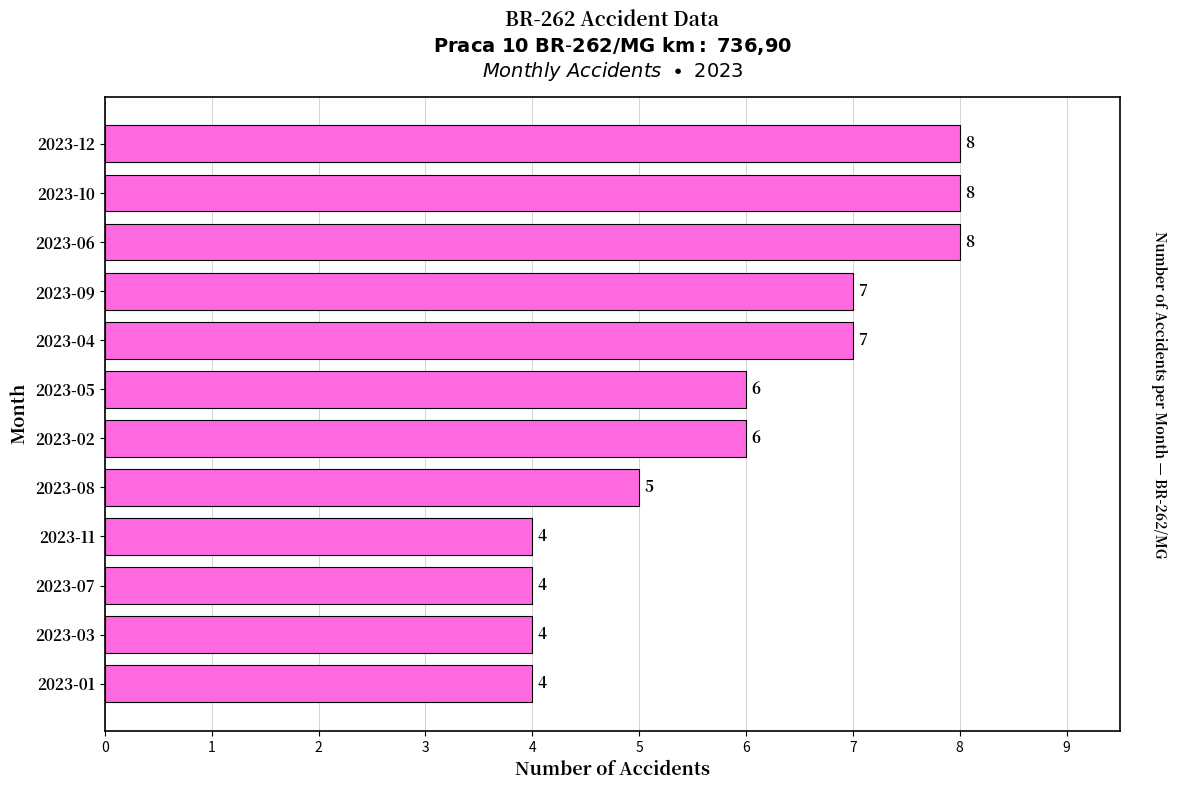

How many data points does each series have?

12